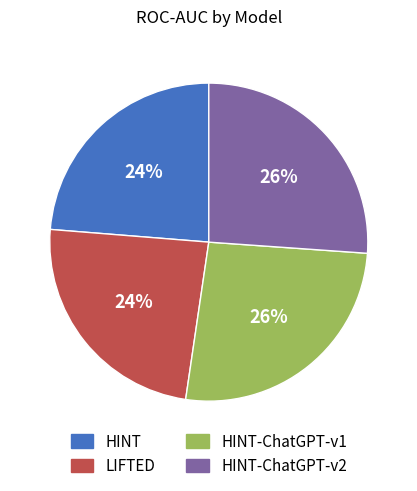

Does LIFTED represent more than half of the total?

No